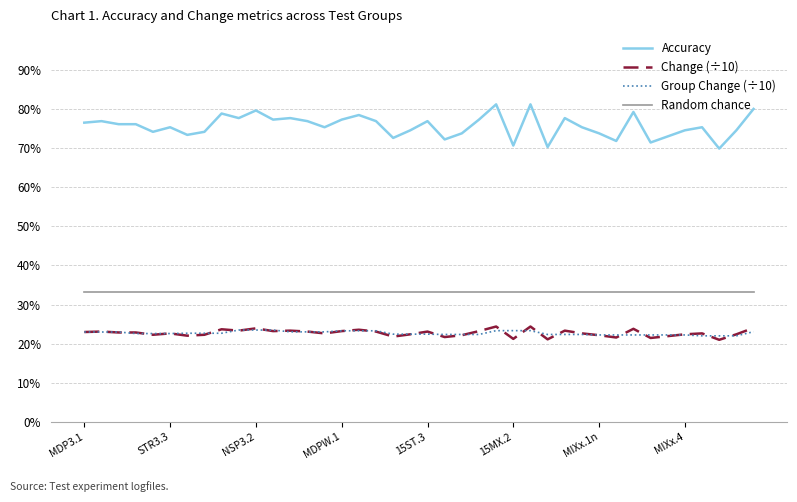

Is this an area chart (filled region under the line)?

No